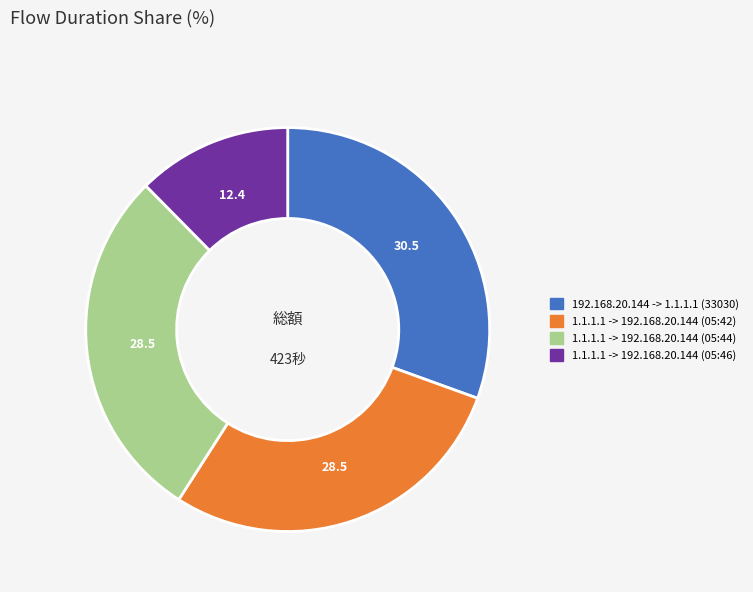

Is 1.1.1.1 -> 192.168.20.144 (05:42) the majority of the pie?

No